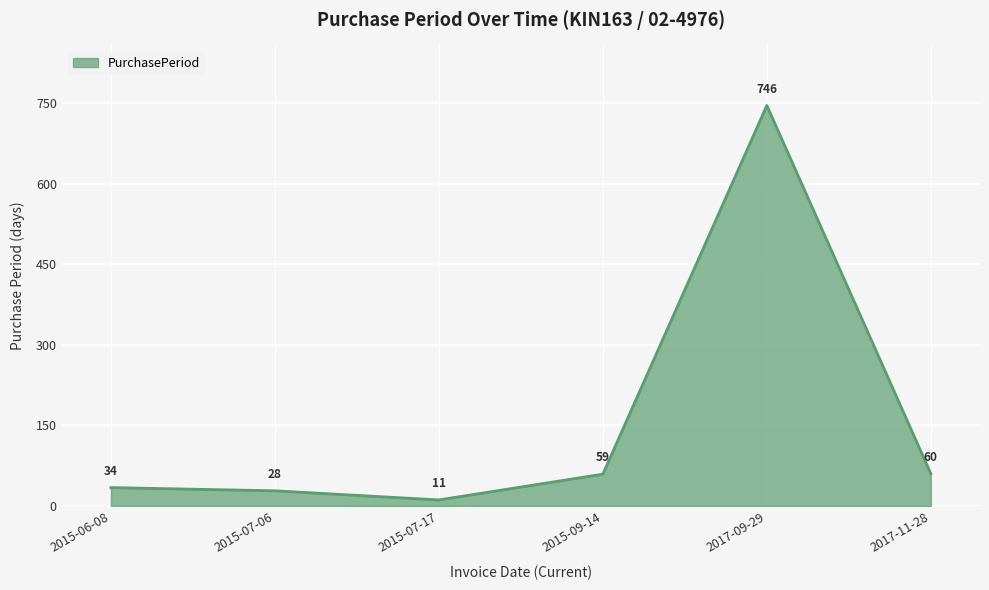

Which label corresponds to the largest value in the chart?

2017-09-29